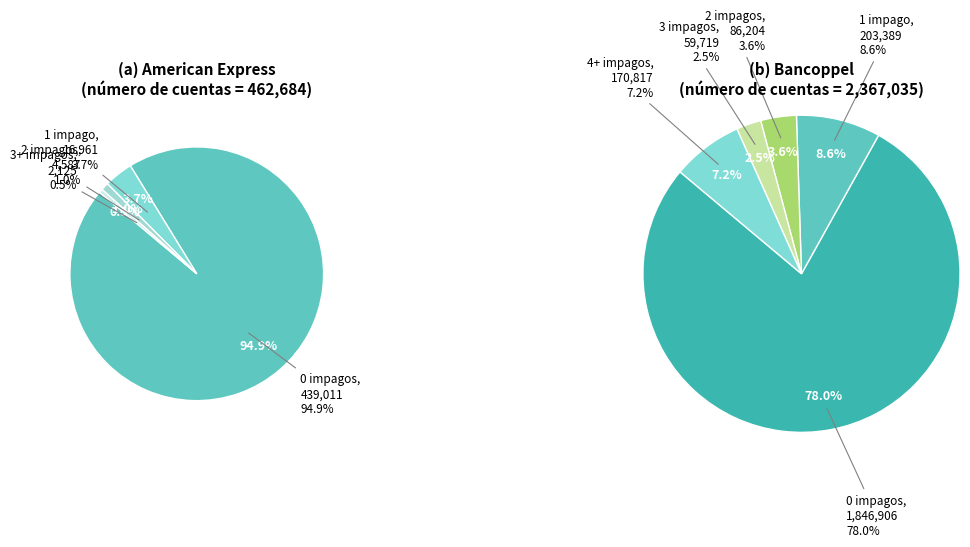

To the nearest percent, what is the difference between the largest and smallest slice percentages?

95%